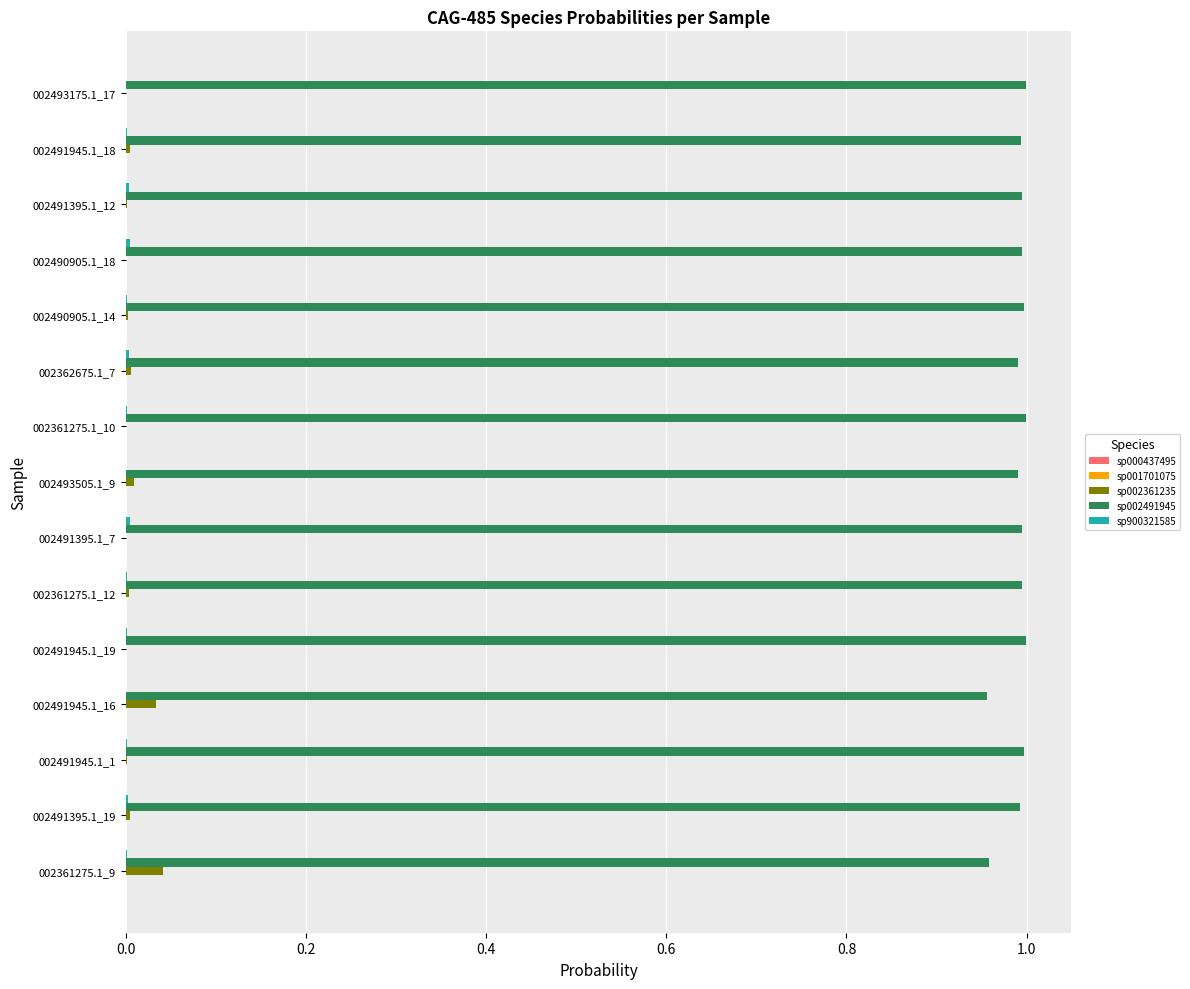

How many series are shown in this chart?

5